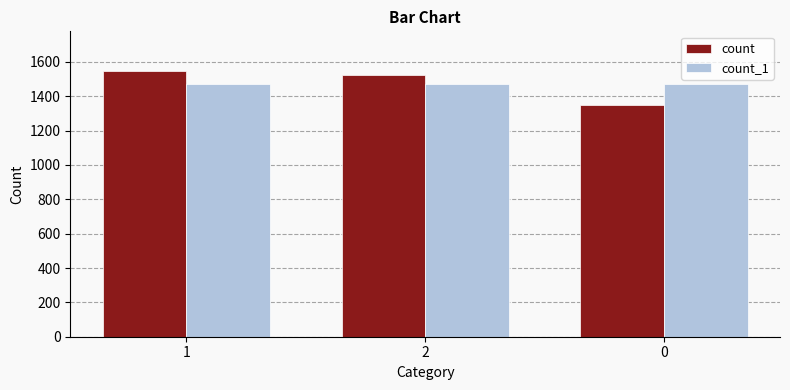

Between 2 and 0, which series saw the biggest shift?

count